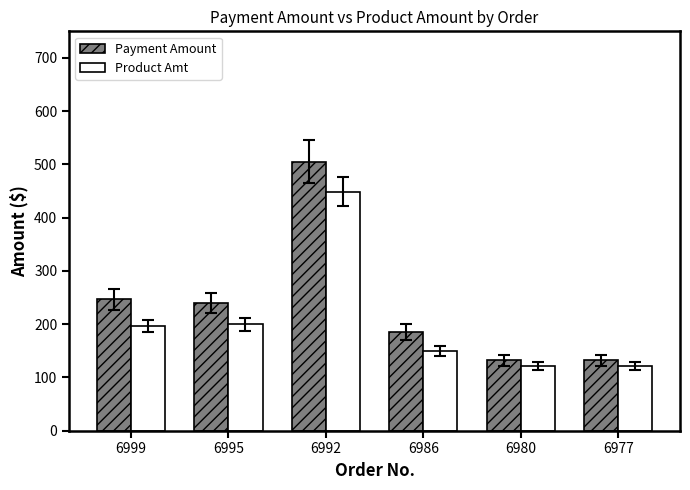

Which series has the largest total across all categories?

Payment Amount